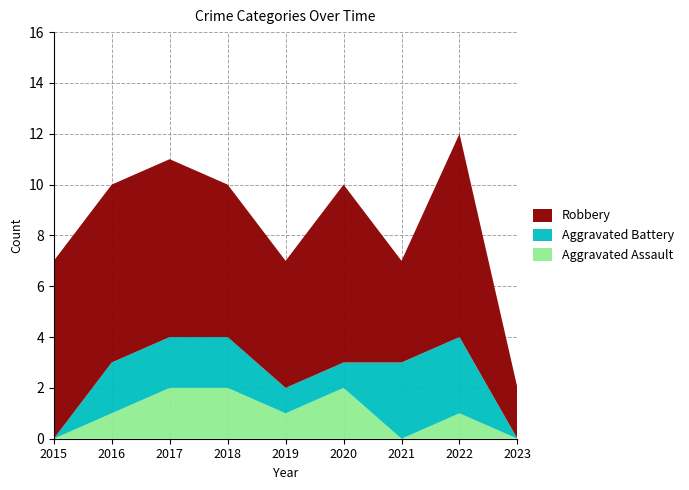

Reading left to right, extract all data points from this chart.

Aggravated Assault: 2015=0	2016=1	2017=2	2018=2	2019=1	2020=2	2021=0	2022=1	2023=0
Aggravated Battery: 2015=0	2016=2	2017=2	2018=2	2019=1	2020=1	2021=3	2022=3	2023=0
Robbery: 2015=7	2016=7	2017=7	2018=6	2019=5	2020=7	2021=4	2022=8	2023=2